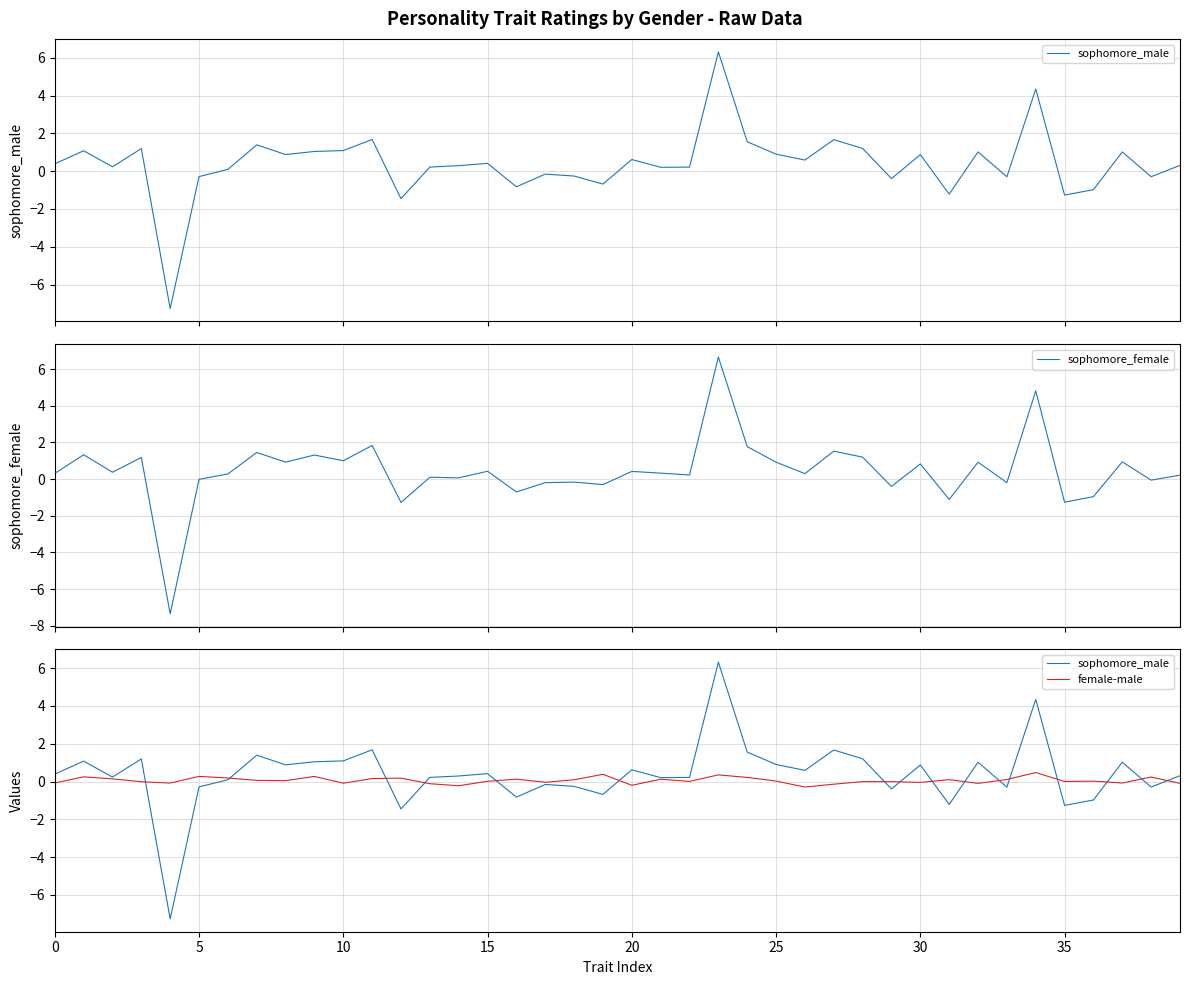

True or false: female-male has more than 2 interior local peaks.

True